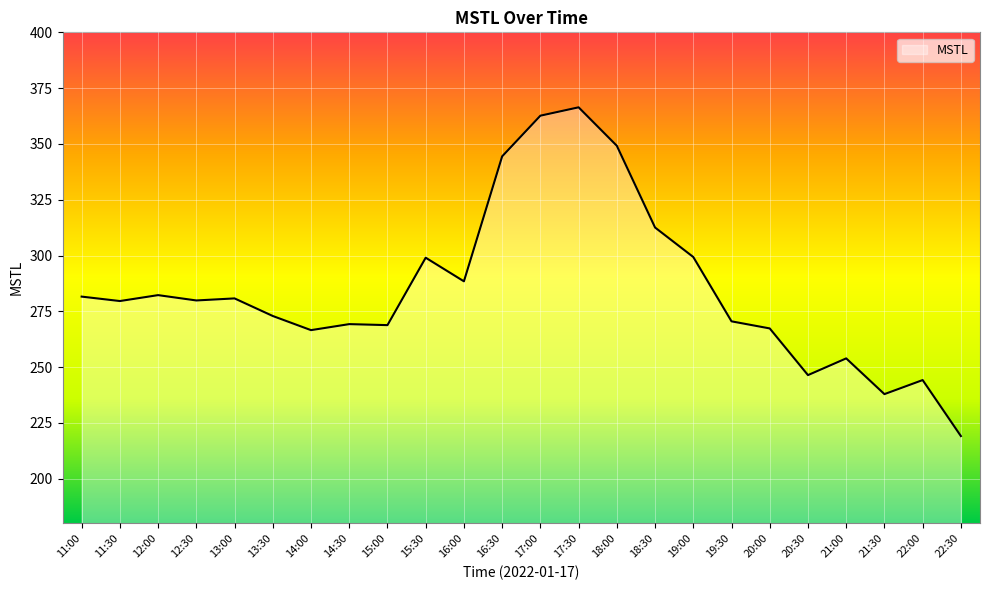

What is the approximate value at 20:30?

246.4